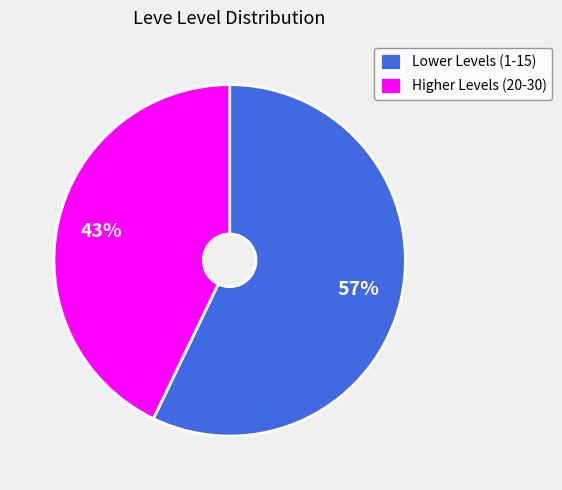

How many slices are in this pie chart?

2